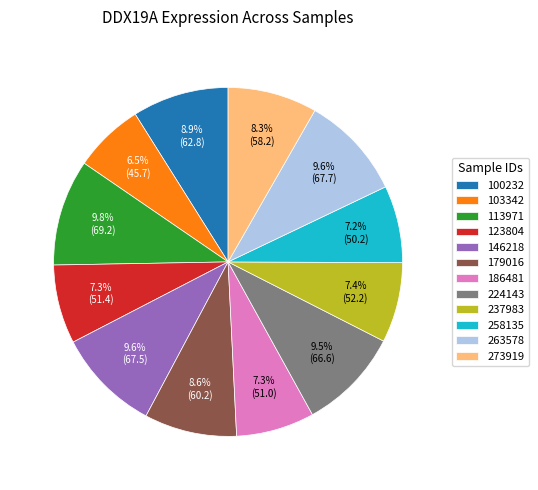

Does 146218 represent more than half of the total?

No